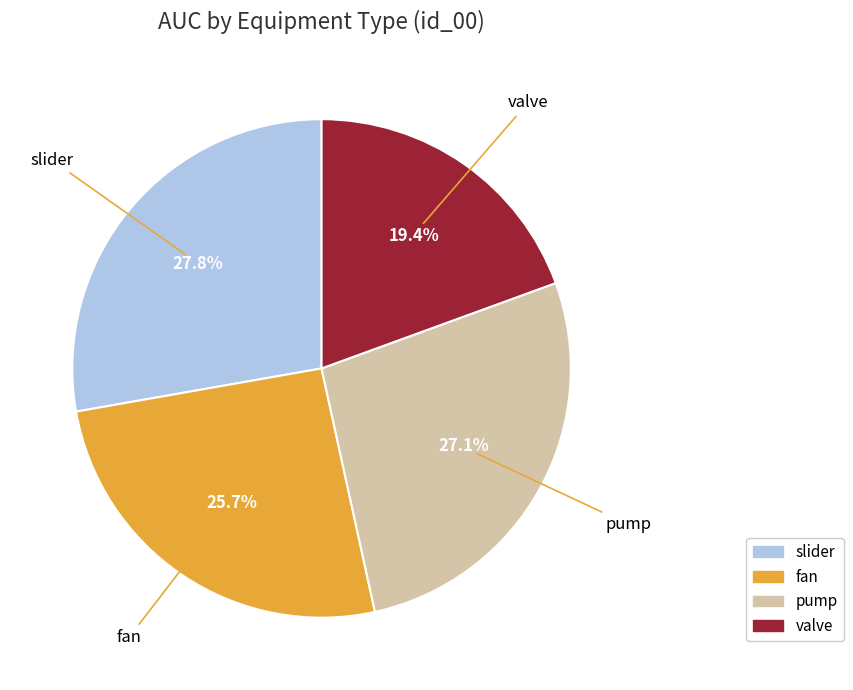

To the nearest percent, what percentage of the pie is slider?

28%